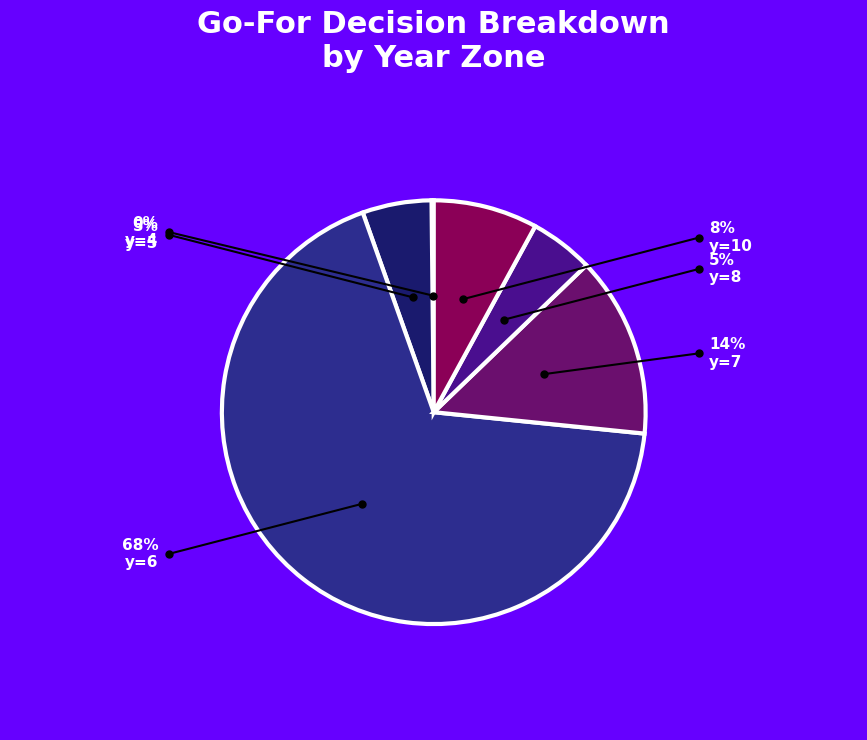

To the nearest percent, what is the average slice percentage?

17%